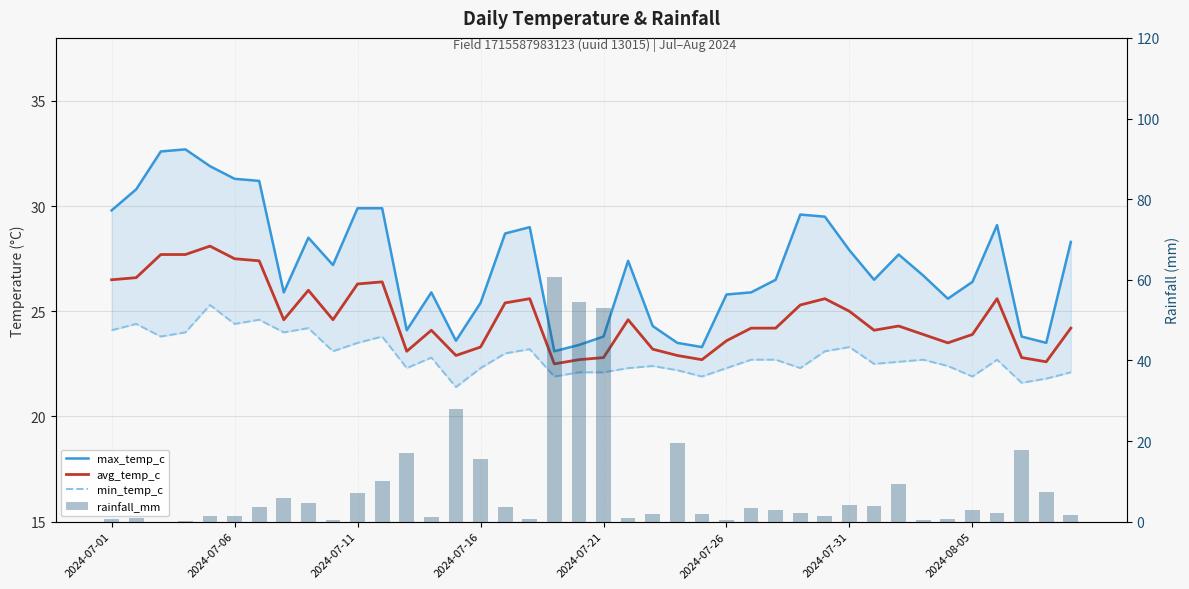

How many groups of bars are there?

40